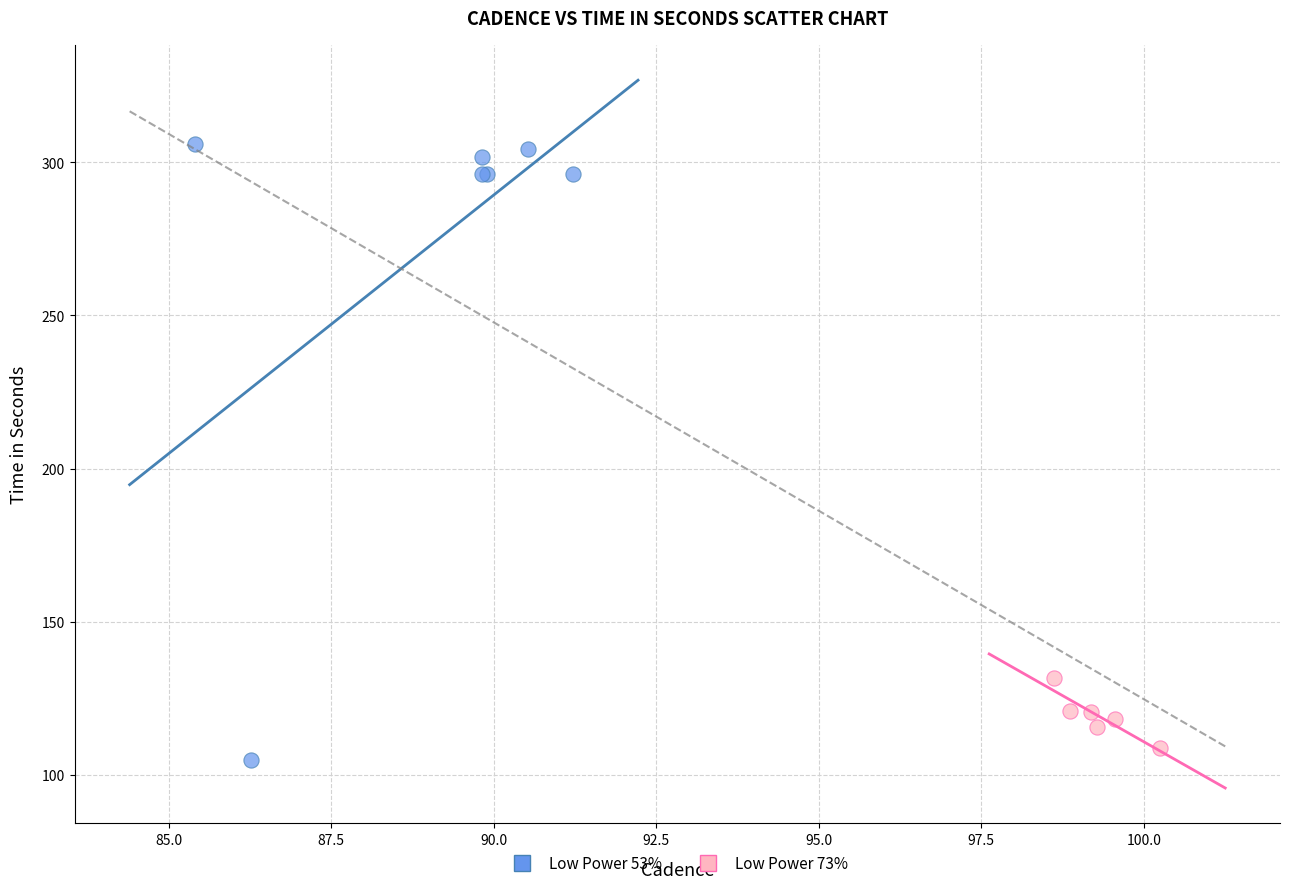

Which series has the largest Y range (max minus min)?

Low Power 53%